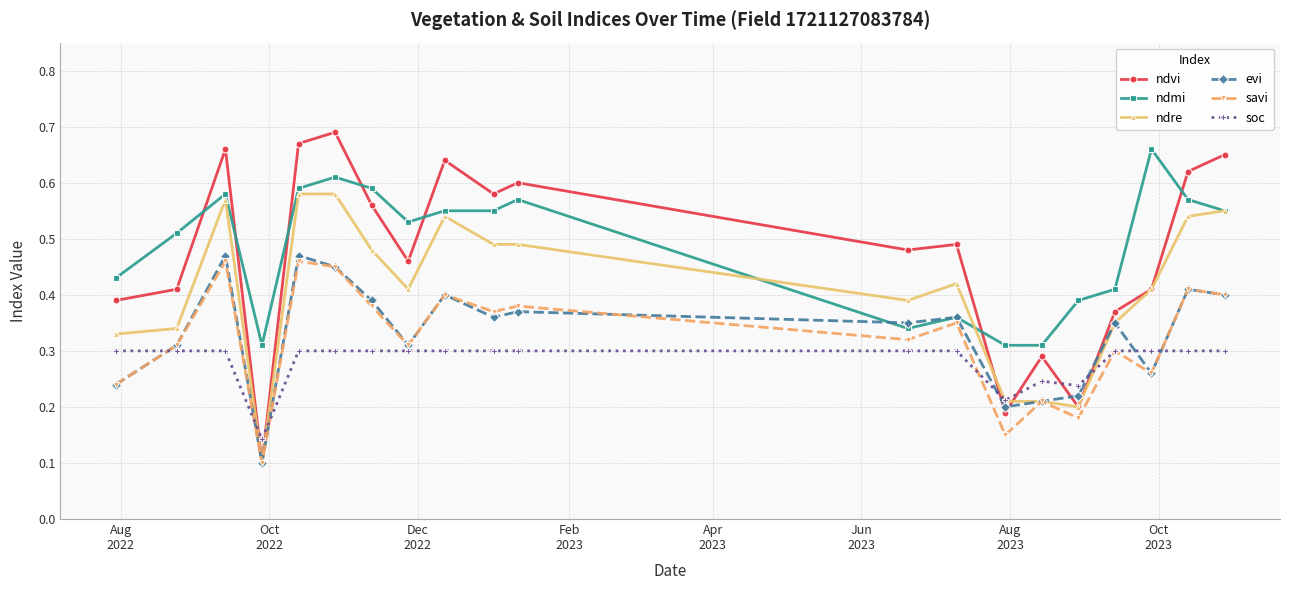

True or false: ndvi has more than 1 interior local peaks.

True